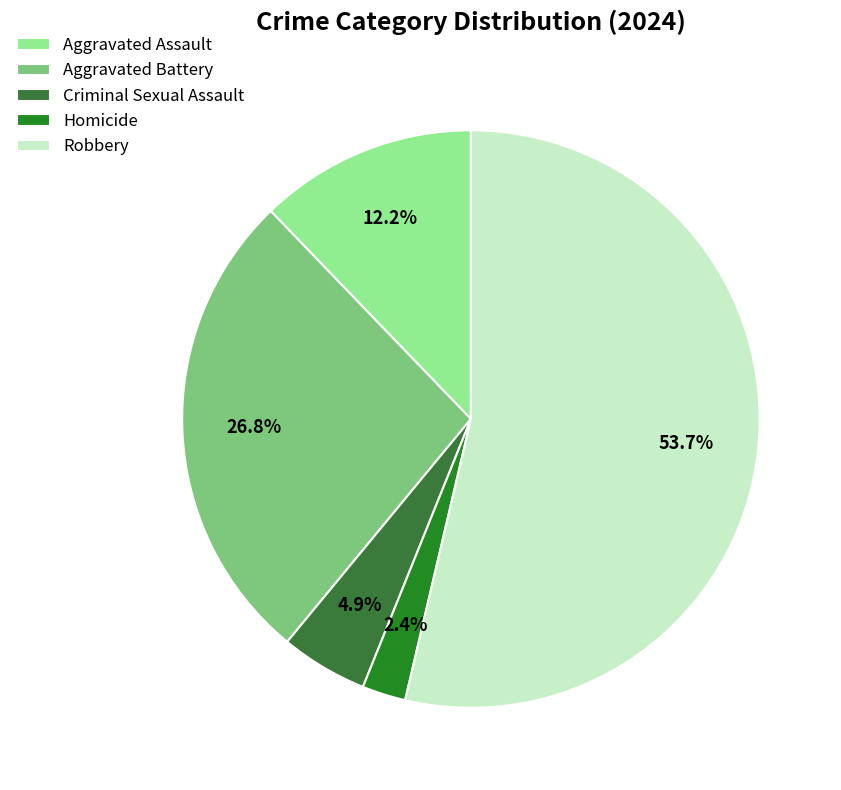

To the nearest percent, what portion does Criminal Sexual Assault represent?

5%